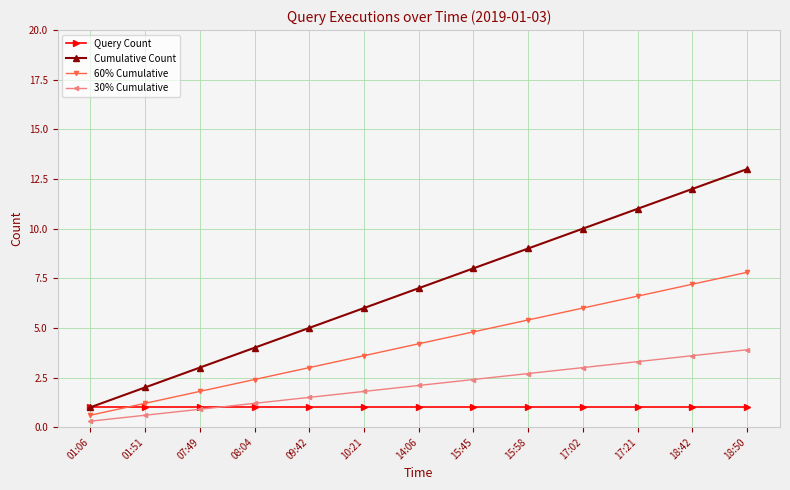

What is the label of the 7th point from the right?

14:06